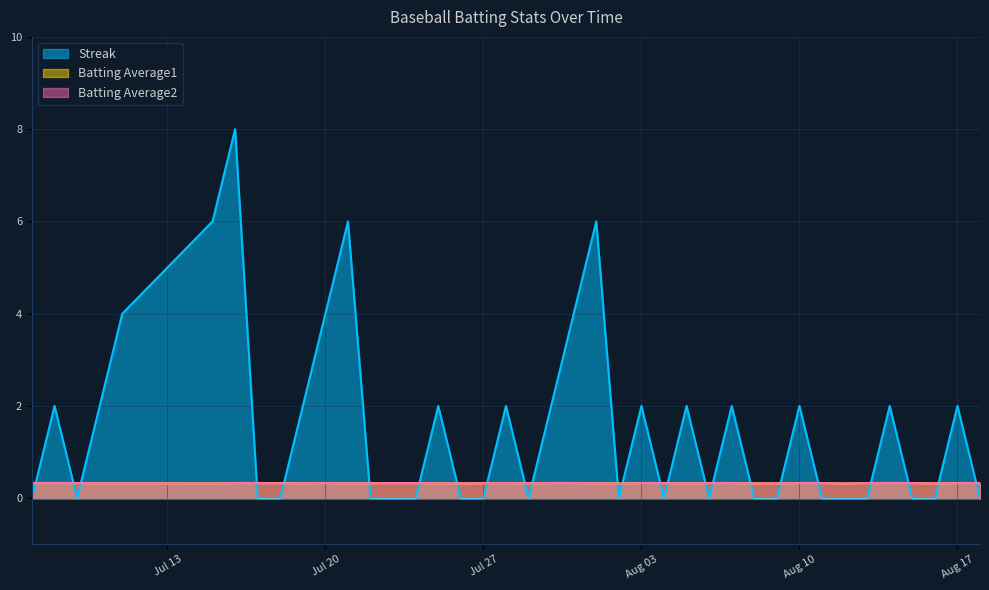

How many lines are shown in the chart?

3